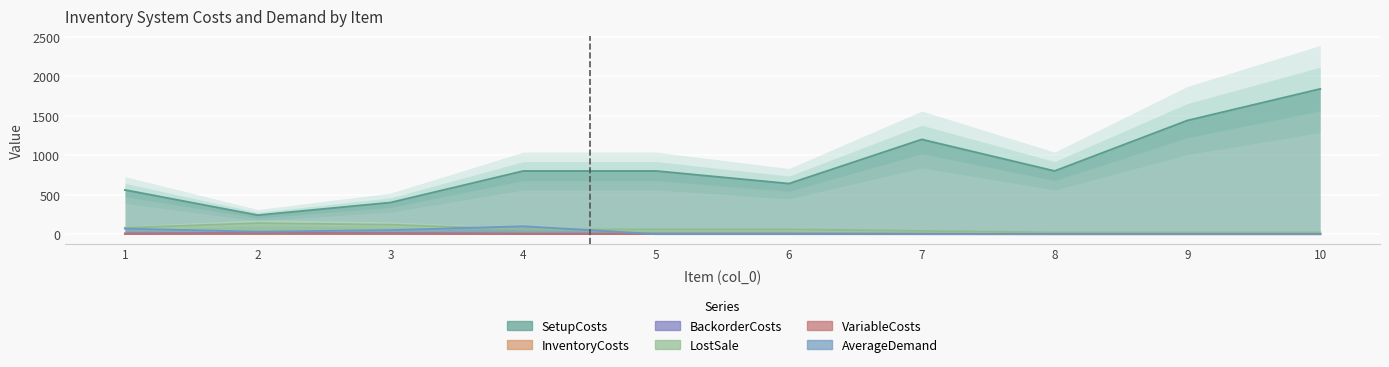

What are all the series names shown in the legend?

SetupCosts, InventoryCosts, BackorderCosts, LostSale, VariableCosts, AverageDemand